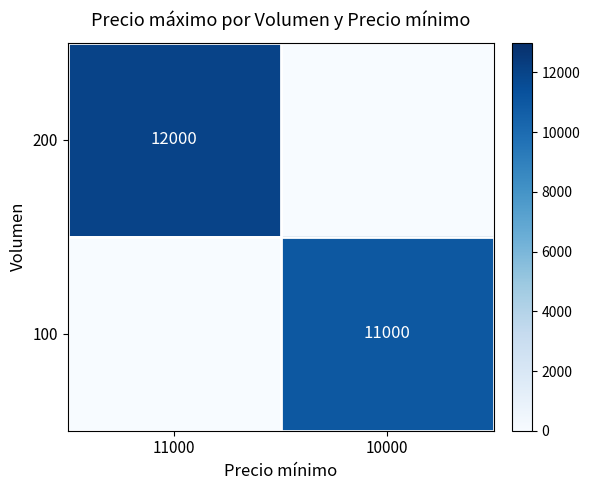

The value of 100 at 10000 is 19713. True or false?

False